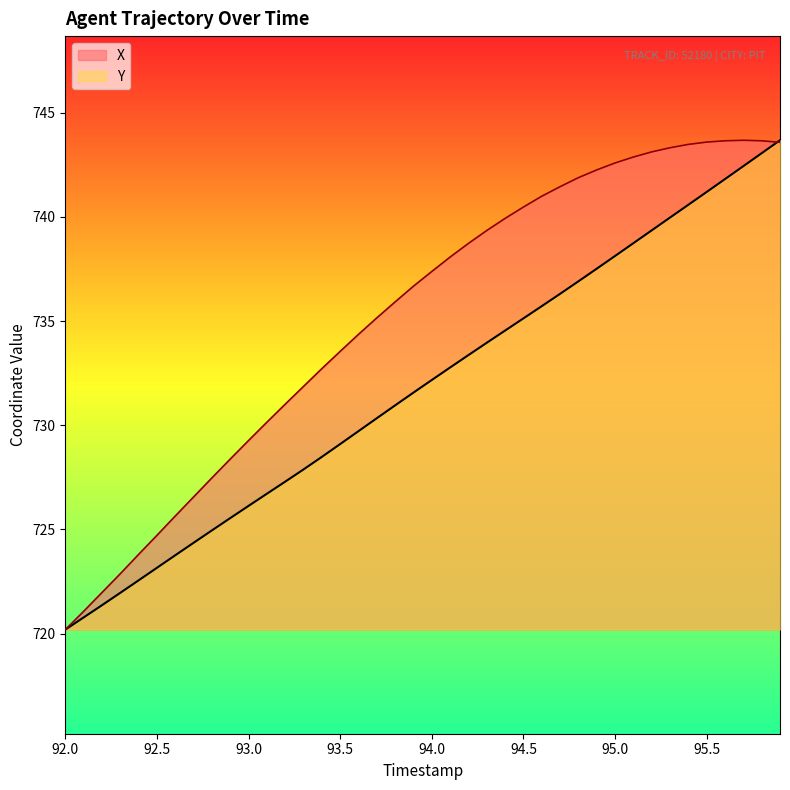

Reading left to right, what are all the values shown in this chart?

X: 720.2	721.1	722.0	722.9	723.8	724.7	725.7	726.6	727.5	728.4	729.3	730.2	731.0	731.9	732.7	733.6	734.4	735.2	735.9	736.7	737.4	738.1	738.7	739.4	739.9	740.5	741.0	741.5	741.9	742.3	742.6	742.9	743.1	743.3	743.5	743.6	743.7	743.7	743.7	743.6
Y: 720.2	720.8	721.4	722.0	722.6	723.2	723.8	724.4	725.0	725.5	726.1	726.7	727.3	727.9	728.5	729.1	729.7	730.3	731.0	731.6	732.2	732.8	733.4	734.0	734.5	735.1	735.7	736.3	736.9	737.5	738.1	738.7	739.4	740.0	740.6	741.2	741.8	742.4	743.1	743.7